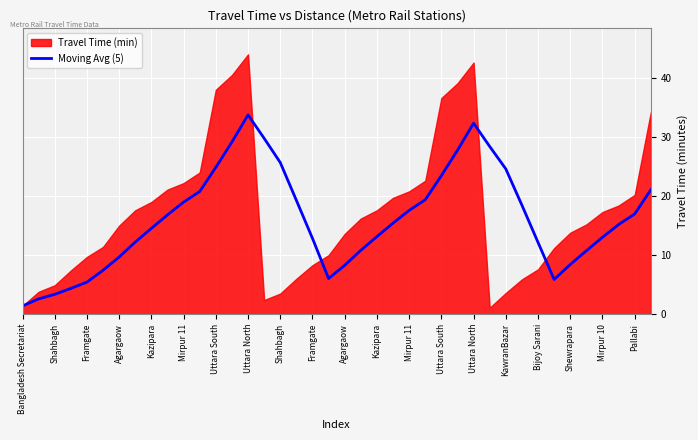

Does the chart display data point markers on the line(s)?

No